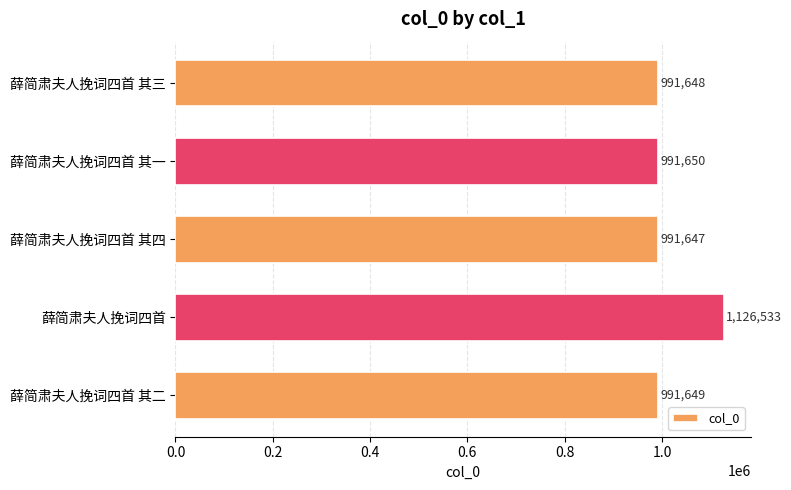

What value does the data have at 薛简肃夫人挽词四首 其四?

991647